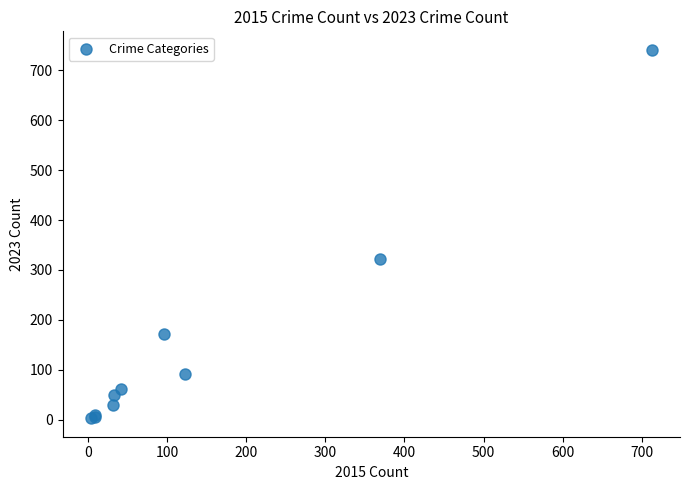

What Y value in the scatter plot is closest to 372?

321